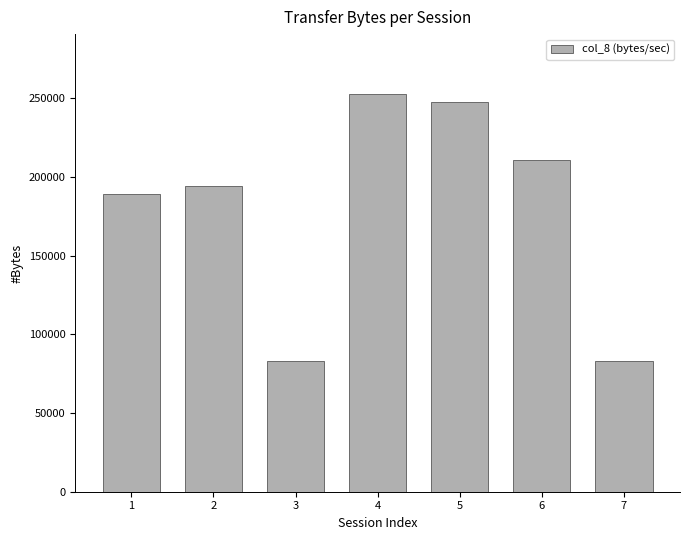

What is the sum of all values?

1261011